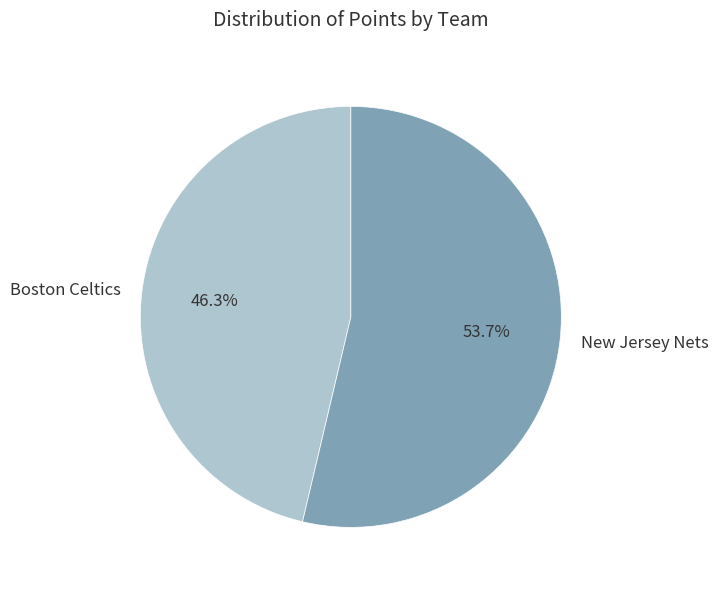

Rank the categories by value from highest to lowest.

New Jersey Nets, Boston Celtics